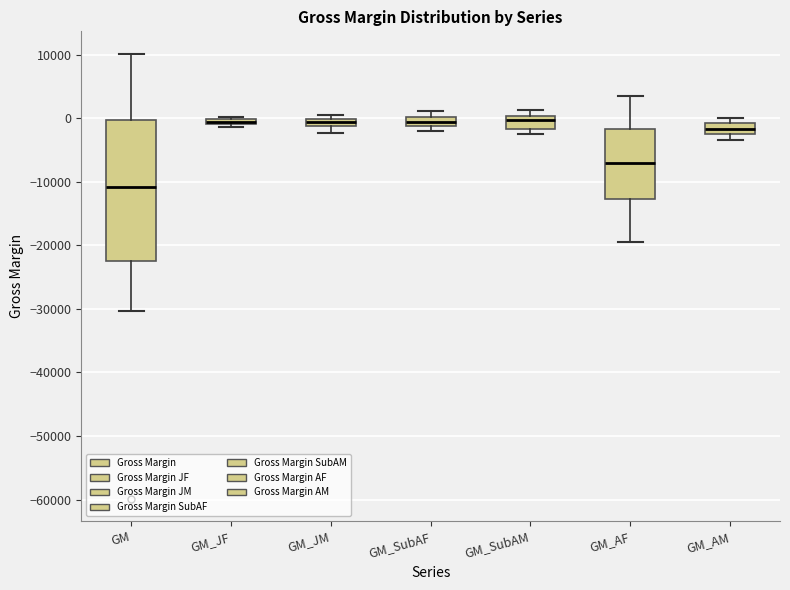

Comparing the boxes themselves (not the whiskers), which one is the tallest?

GM